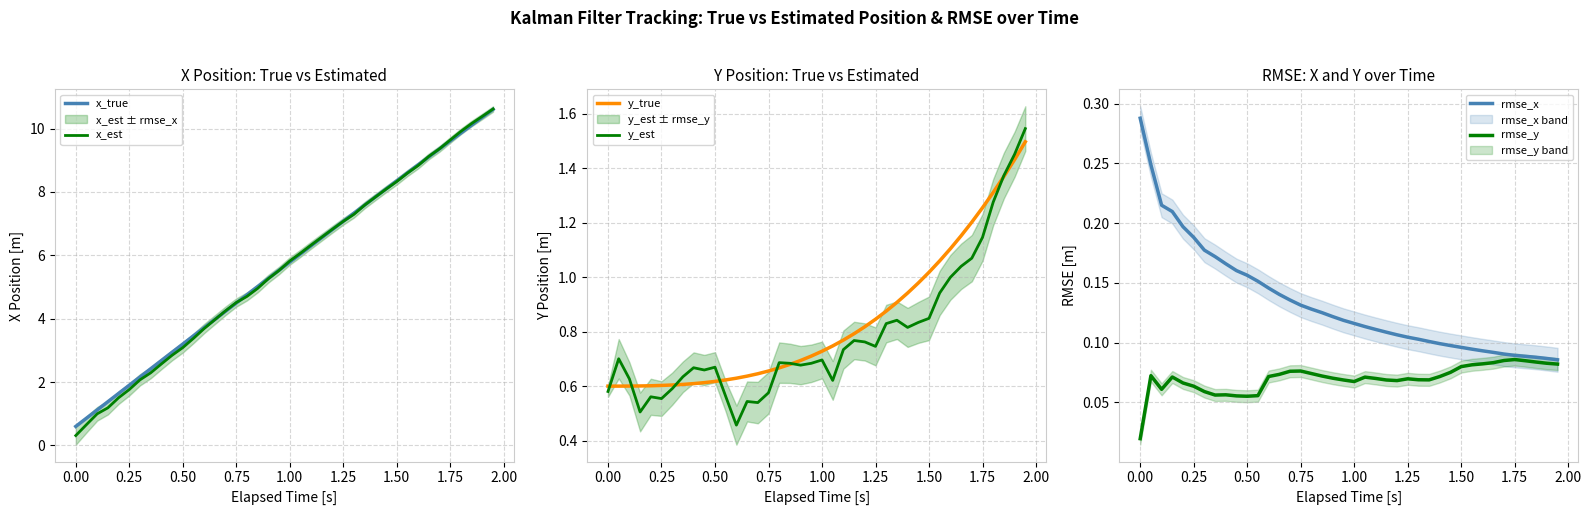

How many data points does each series have?

40